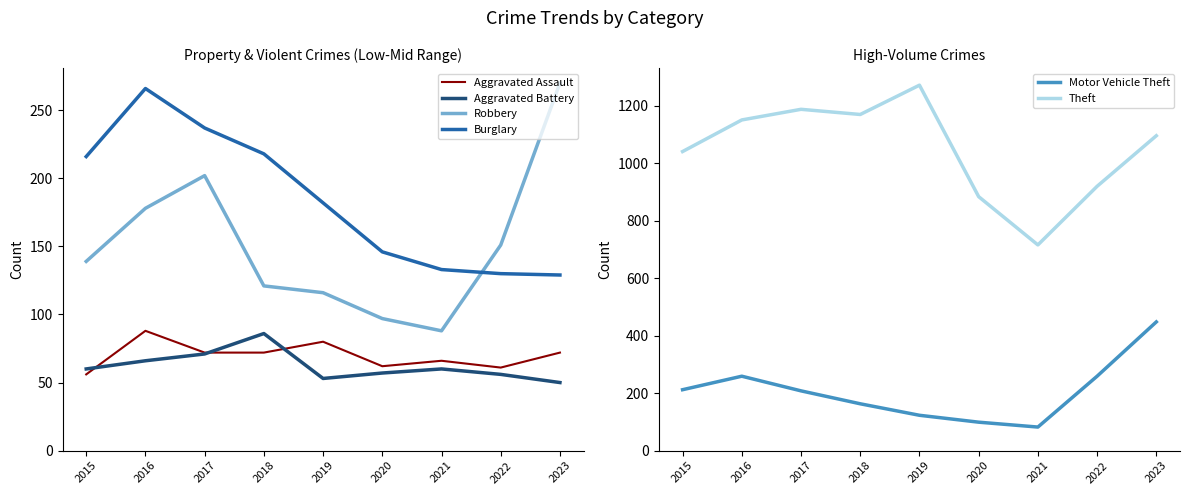

True or false: Aggravated Battery has more than 1 points higher than both neighbors.

True